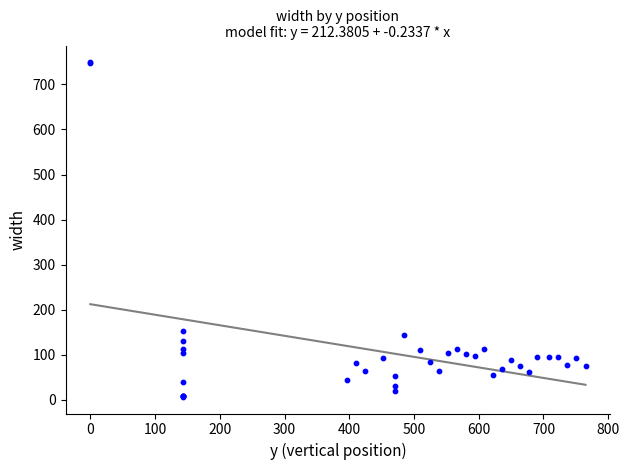

What Y value in the scatter plot is closest to 378?

154